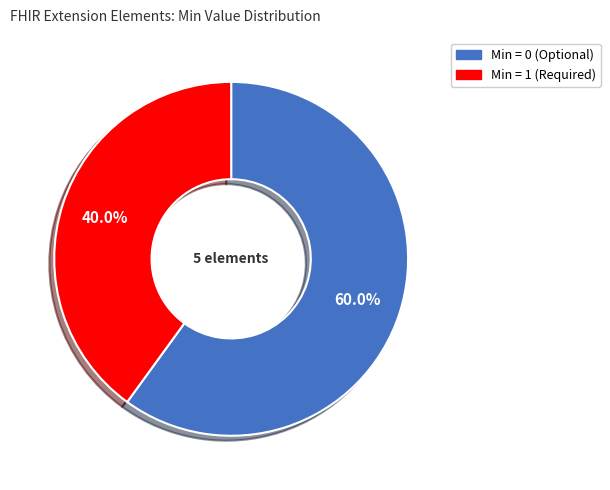

Is there a majority slice in this chart?

Yes